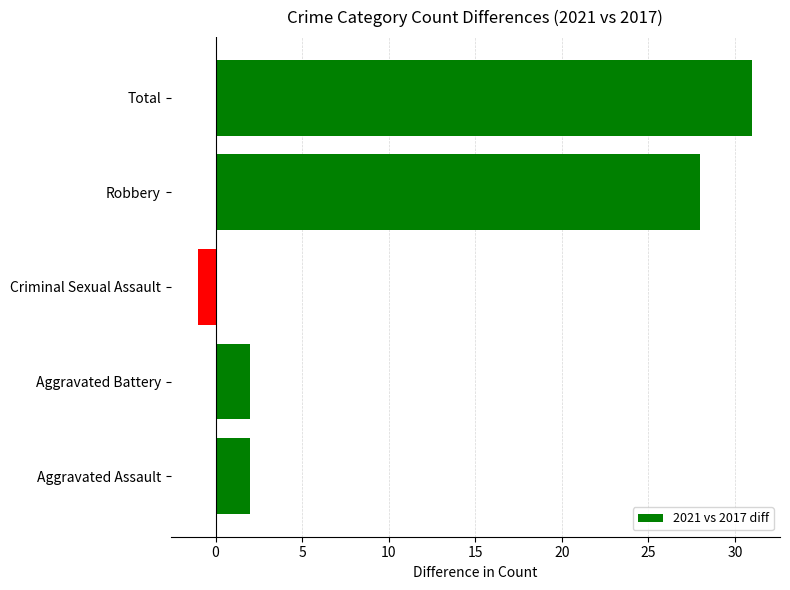

What is the difference between the values at Total and Criminal Sexual Assault?

32